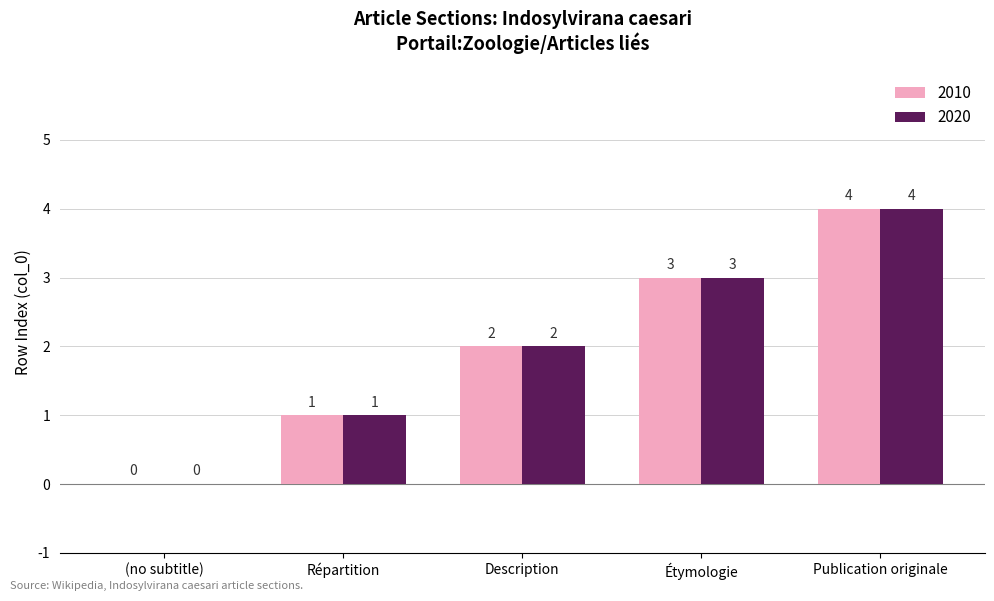

What is the highest value of the 2020 series?

4